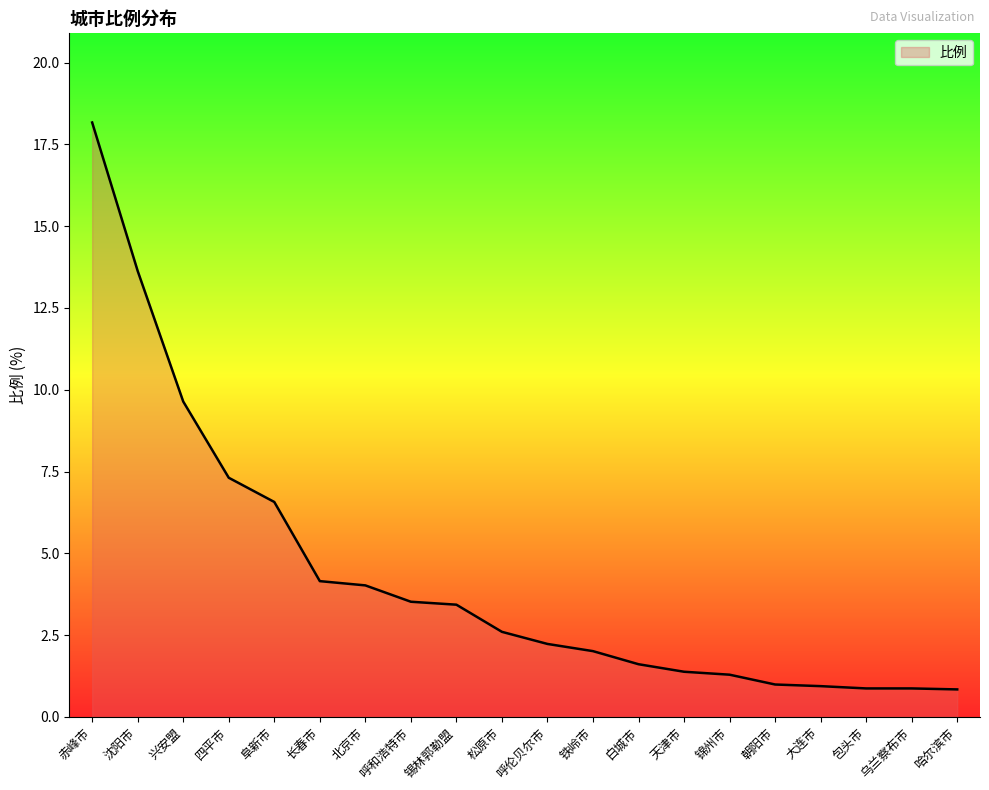

What value does the data have at 朝阳市?

1.0